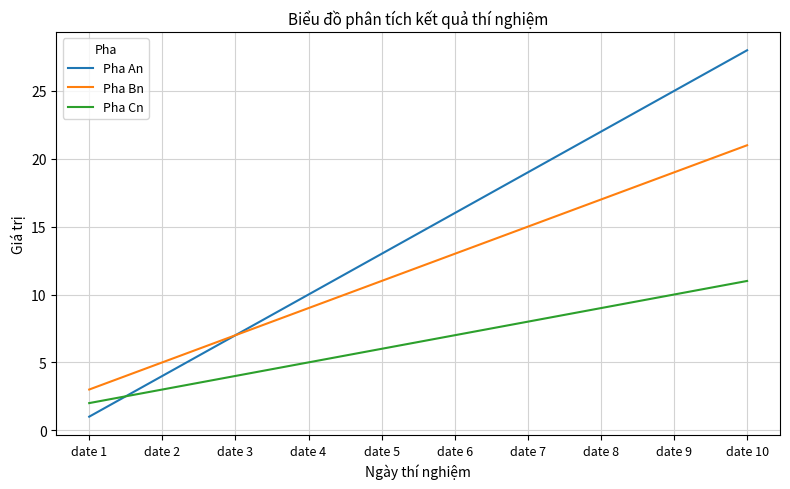

Reading left to right, transcribe all the data shown in this chart.

Pha An: 1	4	7	10	13	16	19	22	25	28
Pha Bn: 3	5	7	9	11	13	15	17	19	21
Pha Cn: 2	3	4	5	6	7	8	9	10	11